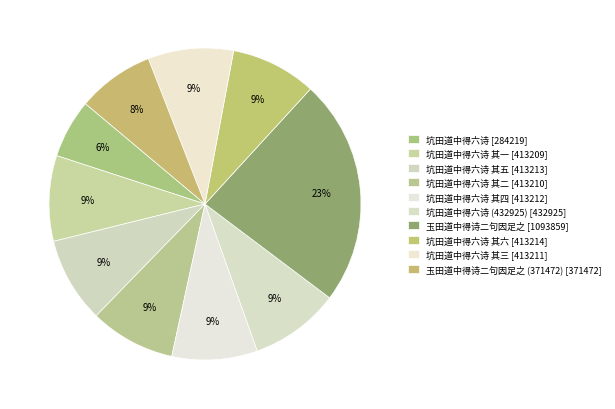

How many segments does this pie chart have?

10